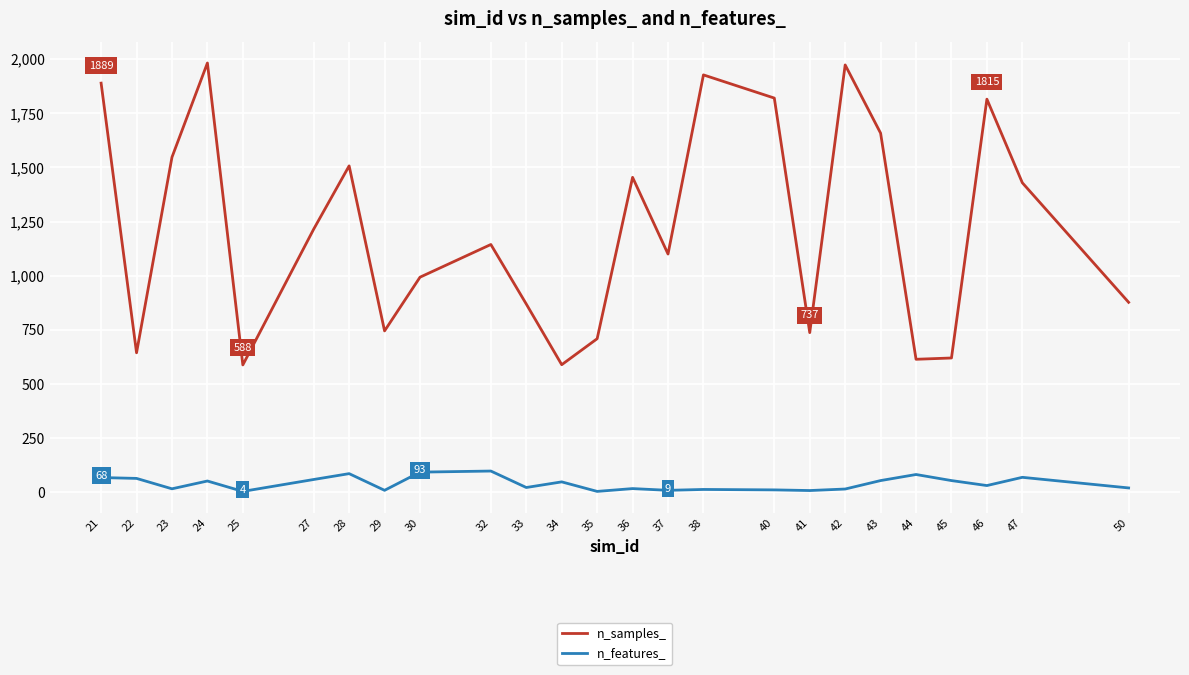

Is it true that n_samples_ equals 1144 at 32?

True